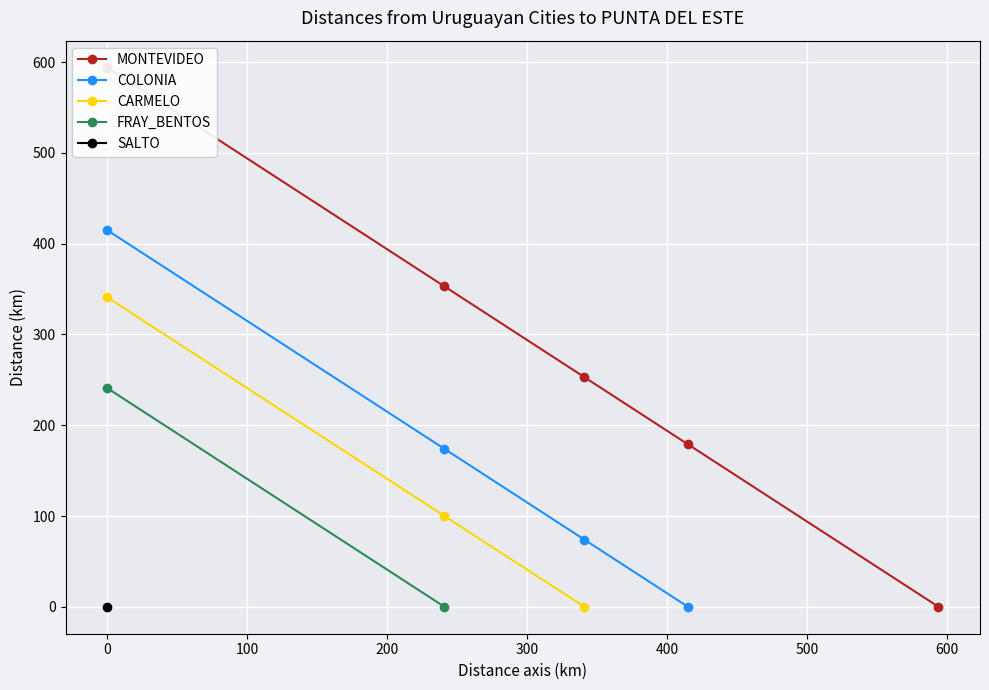

True or false: COLONIA has more than 2 points higher than both neighbors.

False